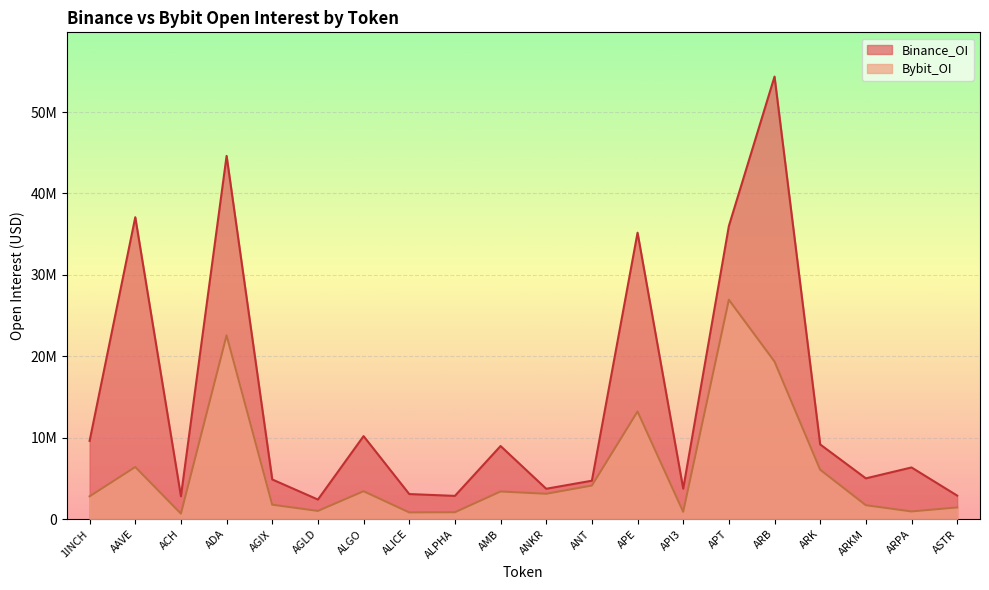

At how many categories does at least one series exceed 22385129?

5